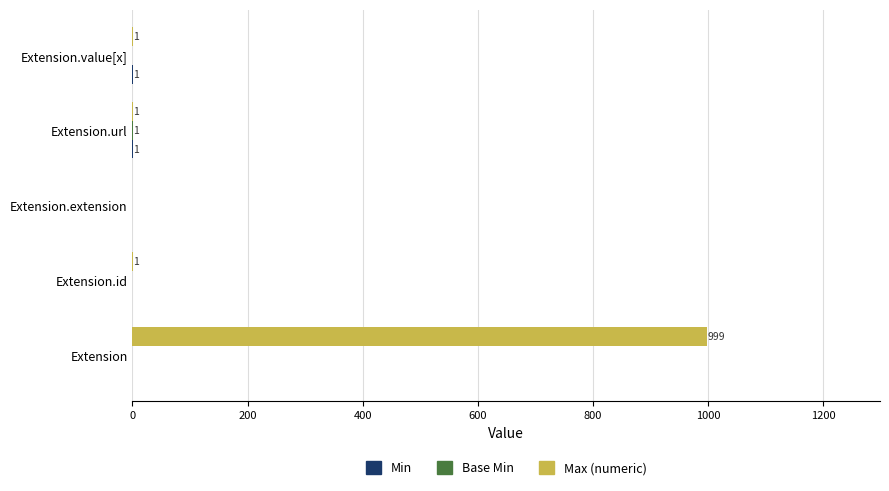

Which label corresponds to the largest value in the chart?

Extension